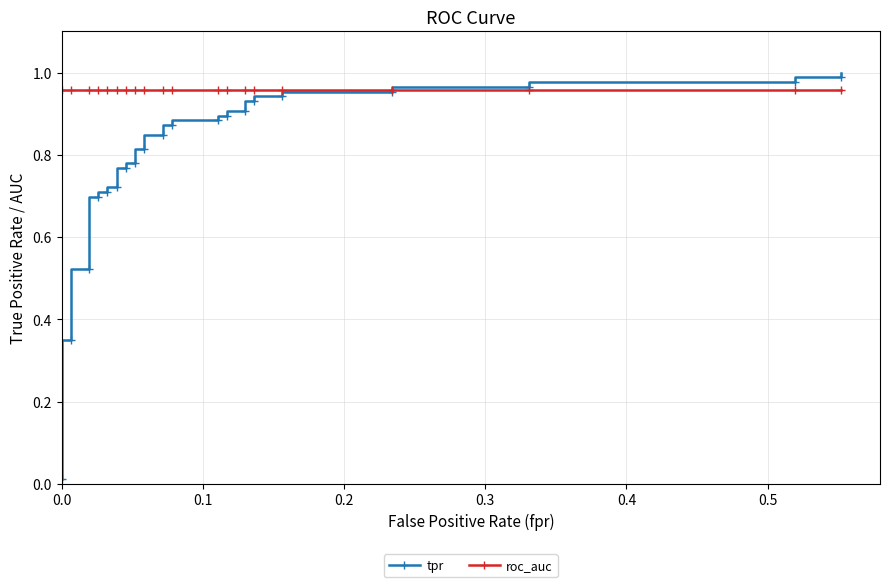

What is the label of the 30th point from the left?

29